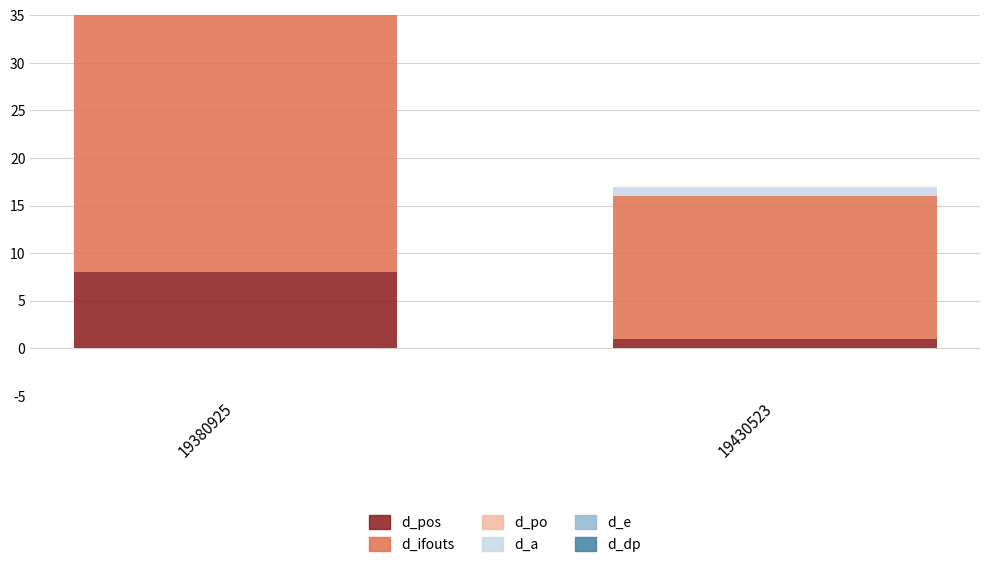

Count the d_ifouts values in the range 15 to 29.

2